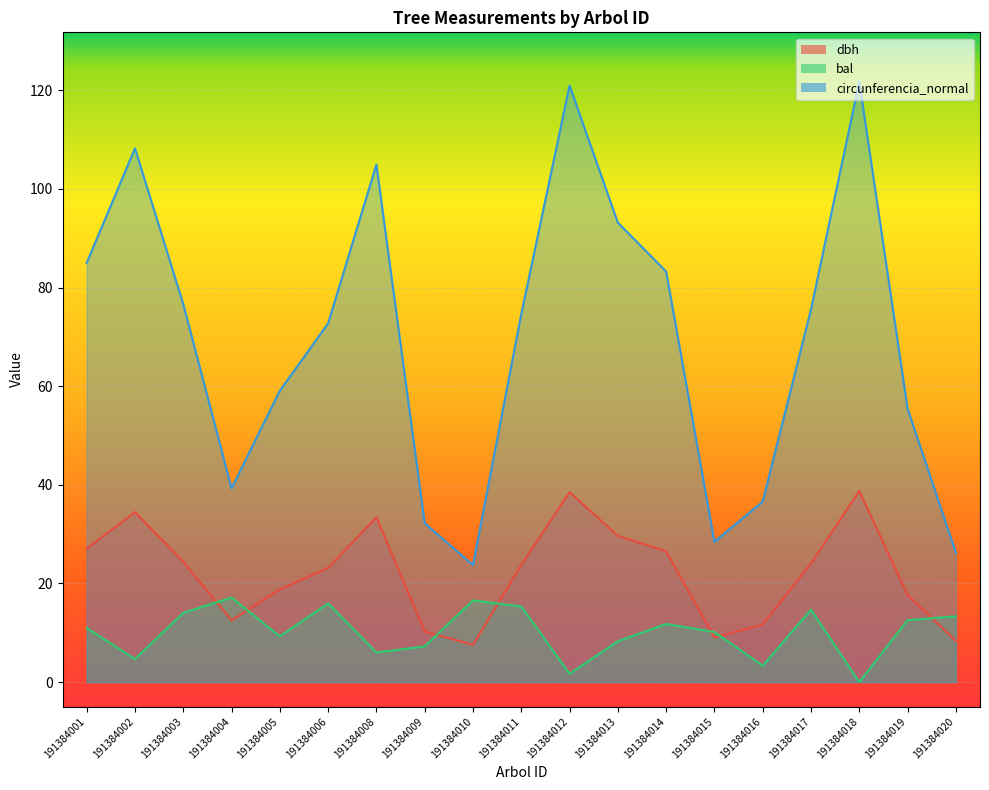

Where is circunferencia_normal nearest to the value 72?

191384006